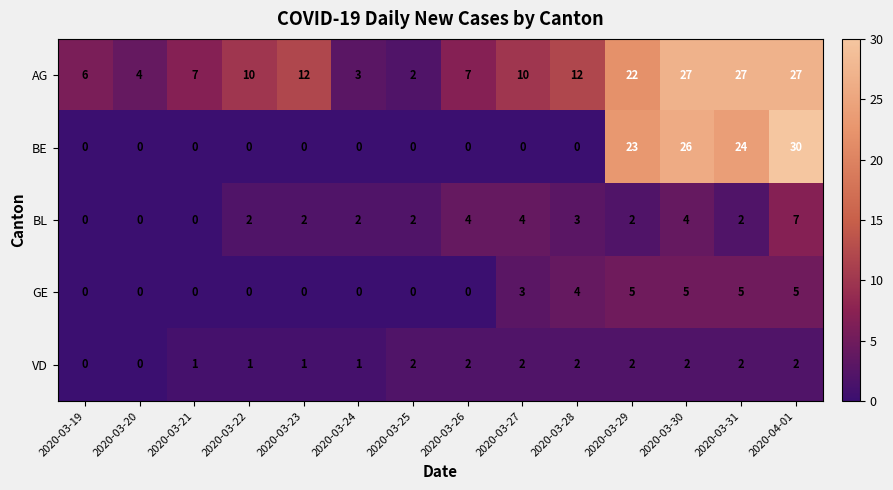

At which category does the chart reach its peak across all series?

2020-04-01